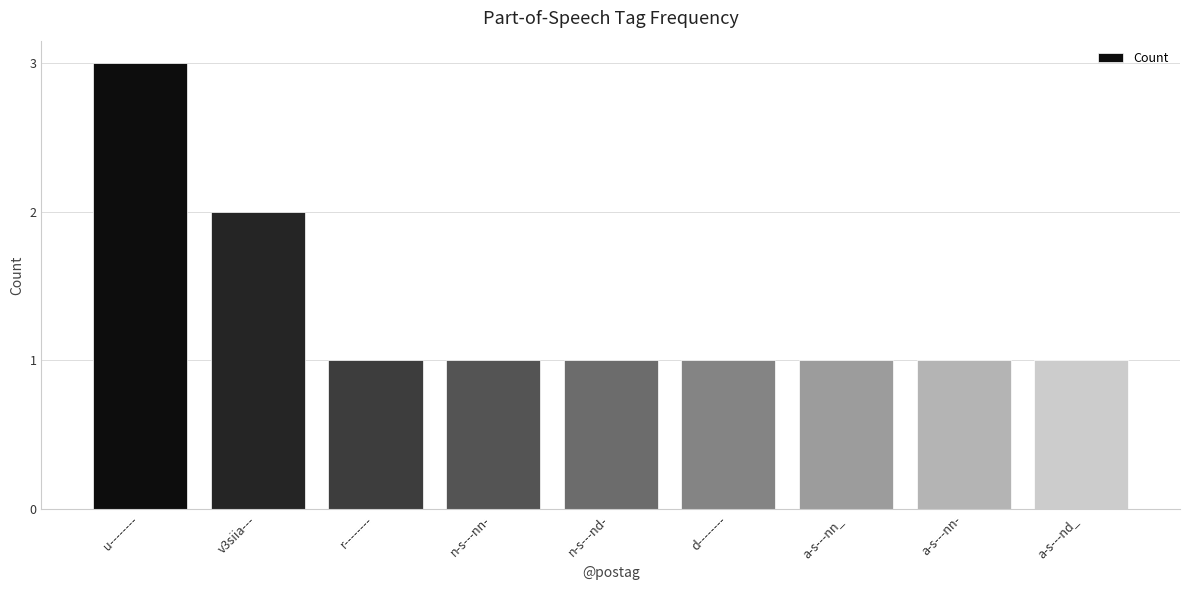

What is the difference between the maximum and minimum values?

2